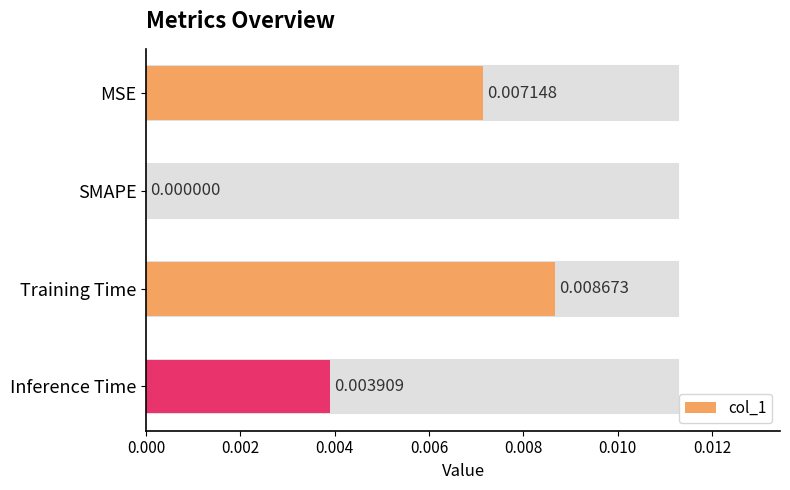

At which category does the chart reach its peak across all series?

Training Time